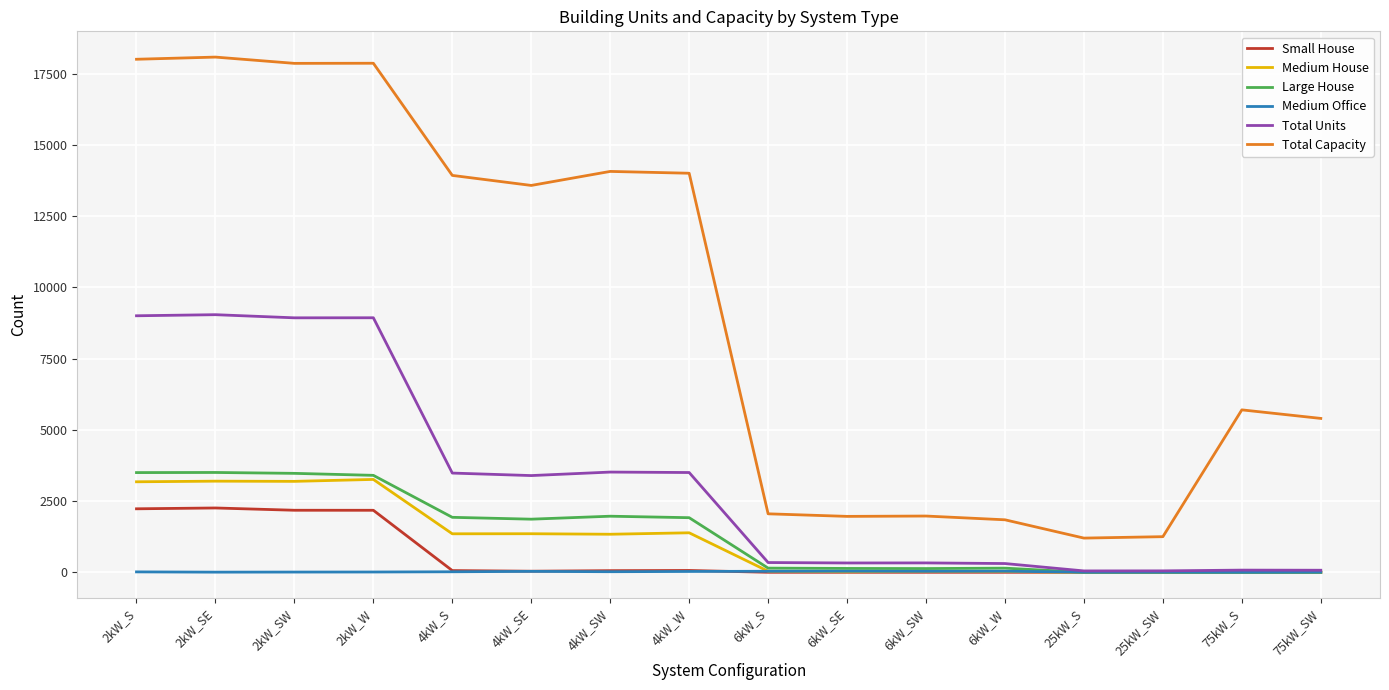

True or false: Total Capacity has a value of 8880 at 75kW_S.

False